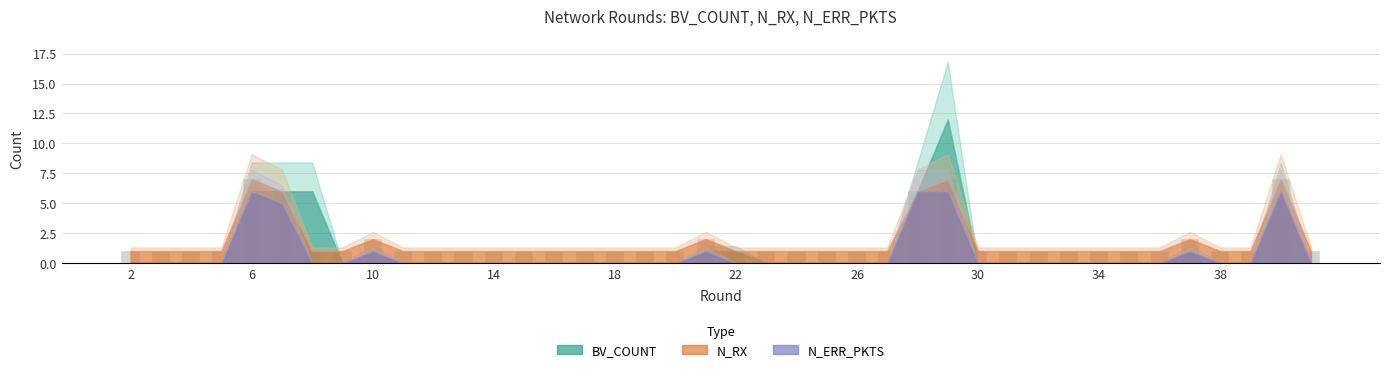

What is the sum of all values?

71